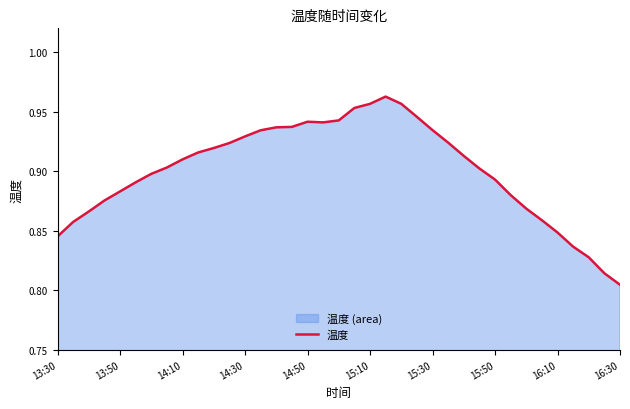

Which has a higher value, 13 or 22?

22